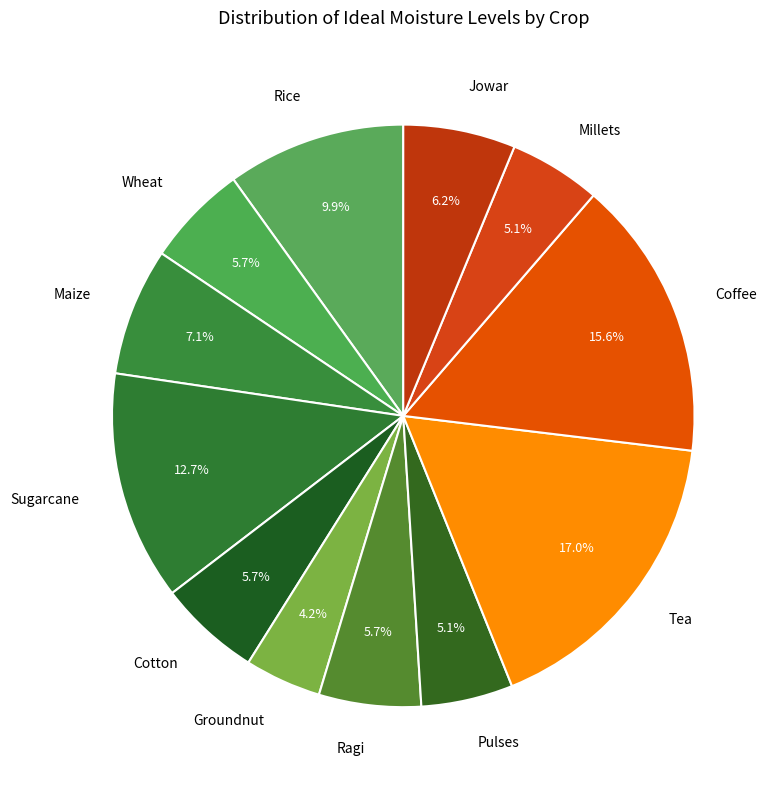

True or false: Coffee accounts for 16% of the total.

True